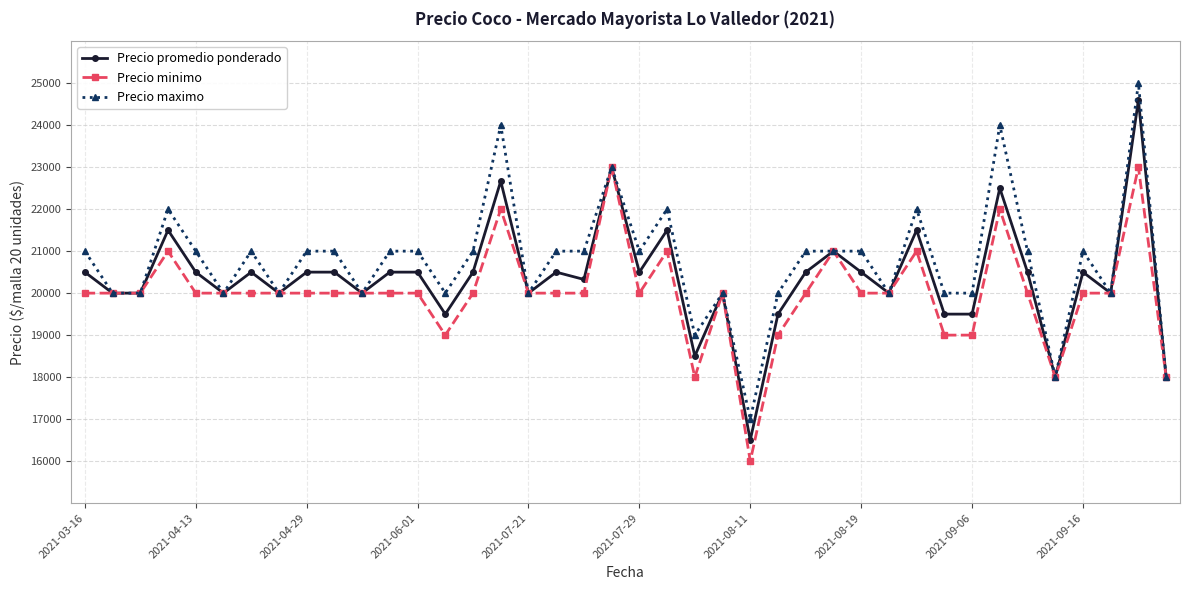

At how many categories does at least one series exceed 23377?

3